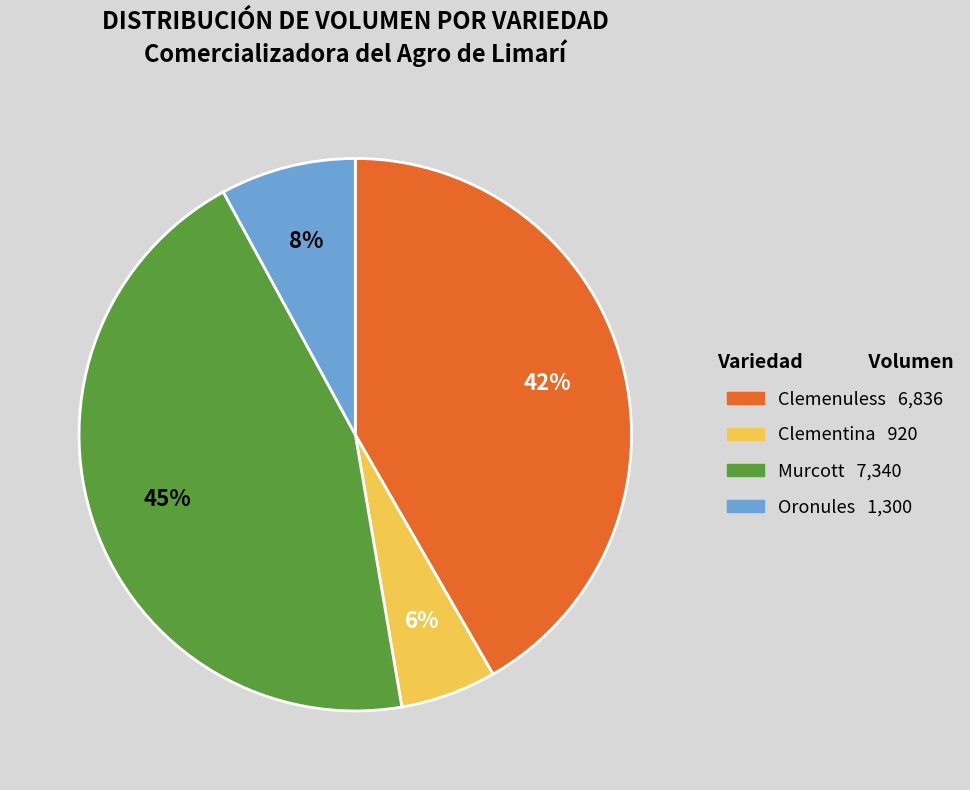

Is Murcott the majority of the pie?

No